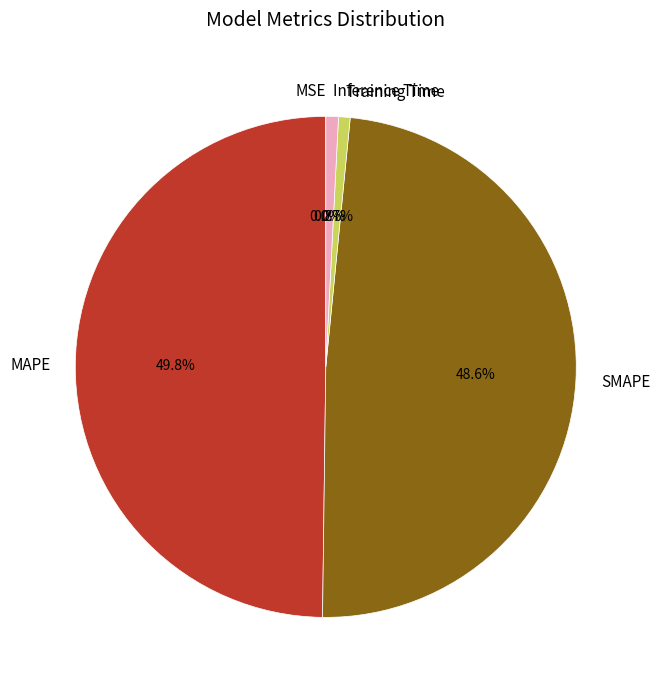

What portion of the pie excludes MAPE?

50.2%